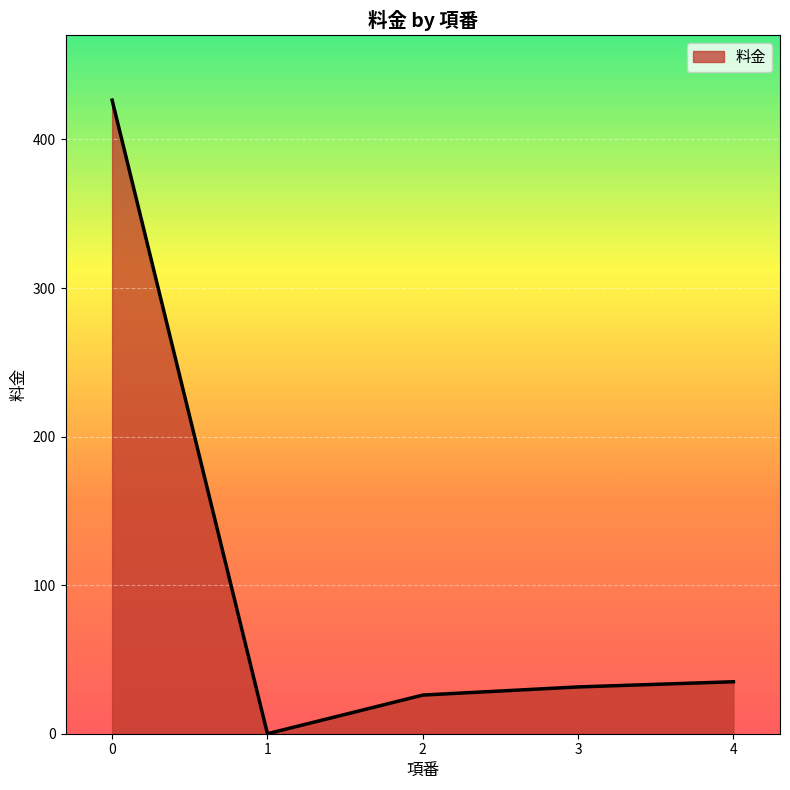

The chart shows a value of 426.4 at 0. True or false?

True